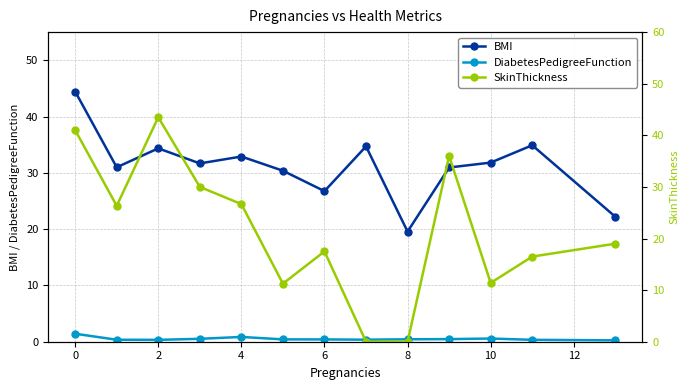

At which category does SkinThickness reach its first local peak?

2